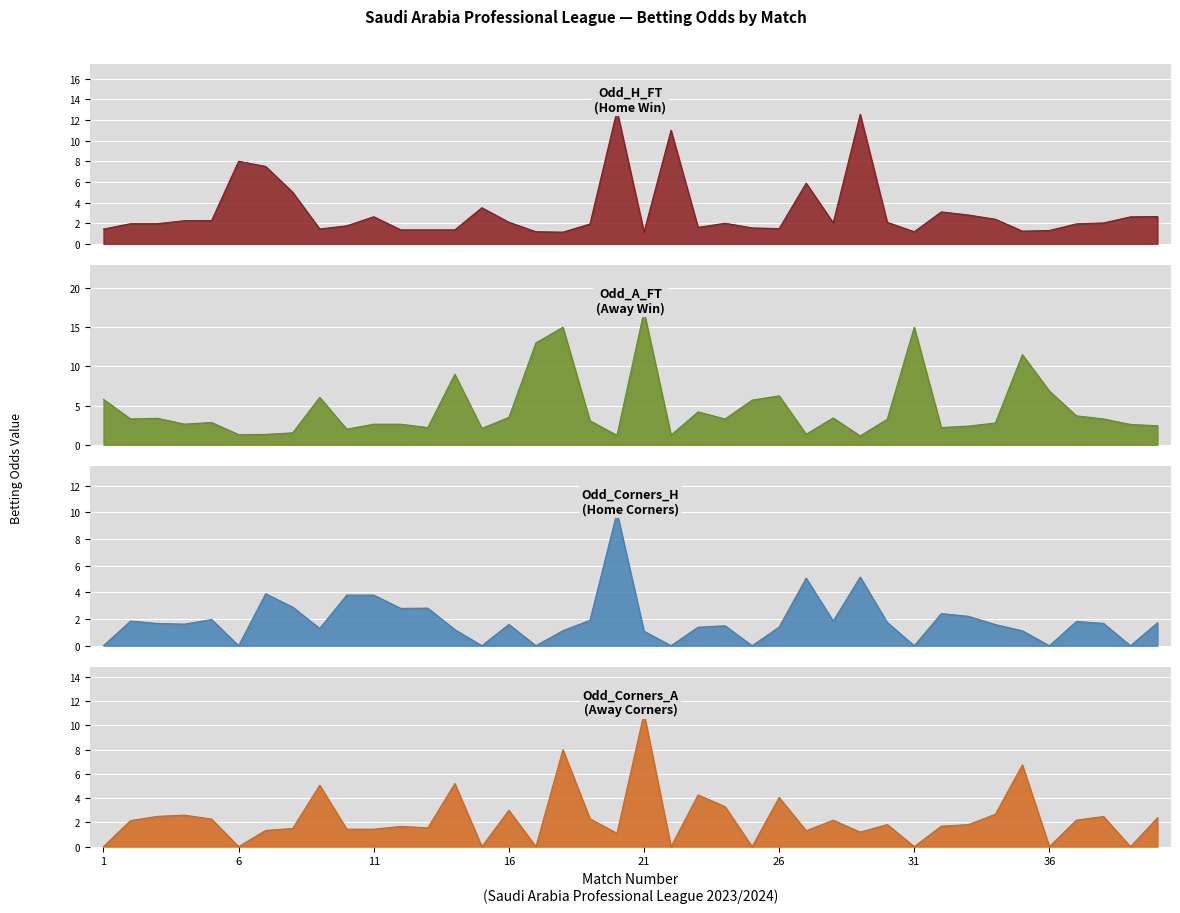

What is the difference between the highest and lowest values at 17?

13.0